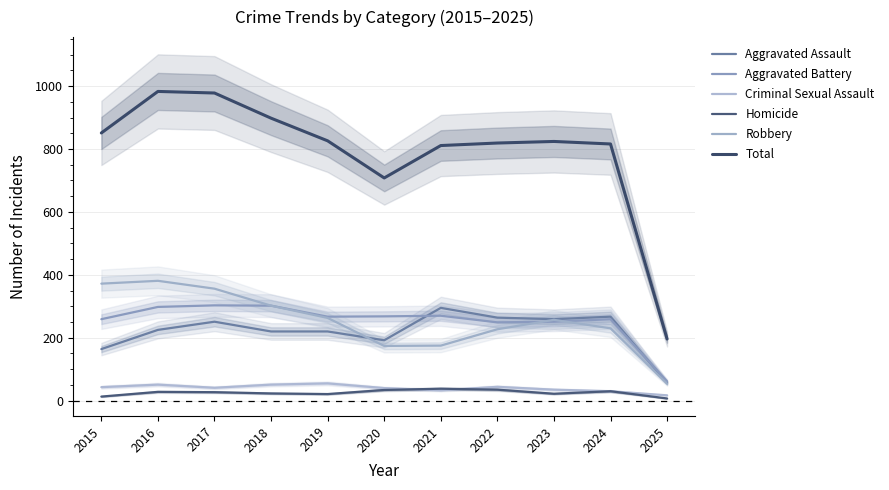

At which category does the chart reach its peak across all series?

2016